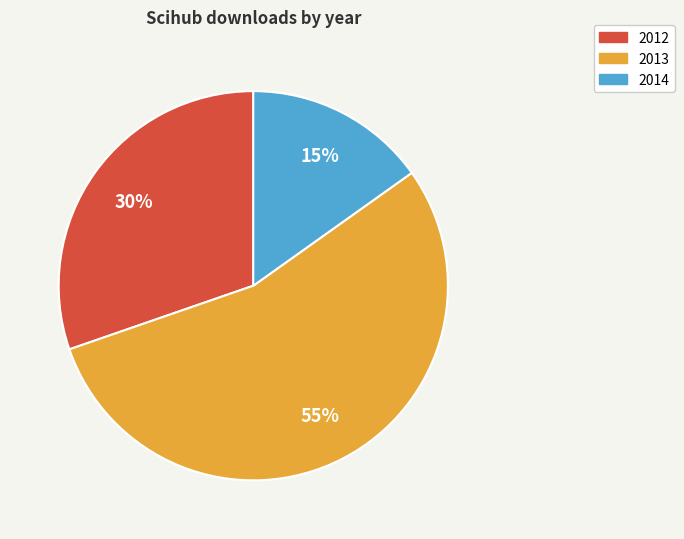

Rank the categories by value from lowest to highest.

2014, 2012, 2013